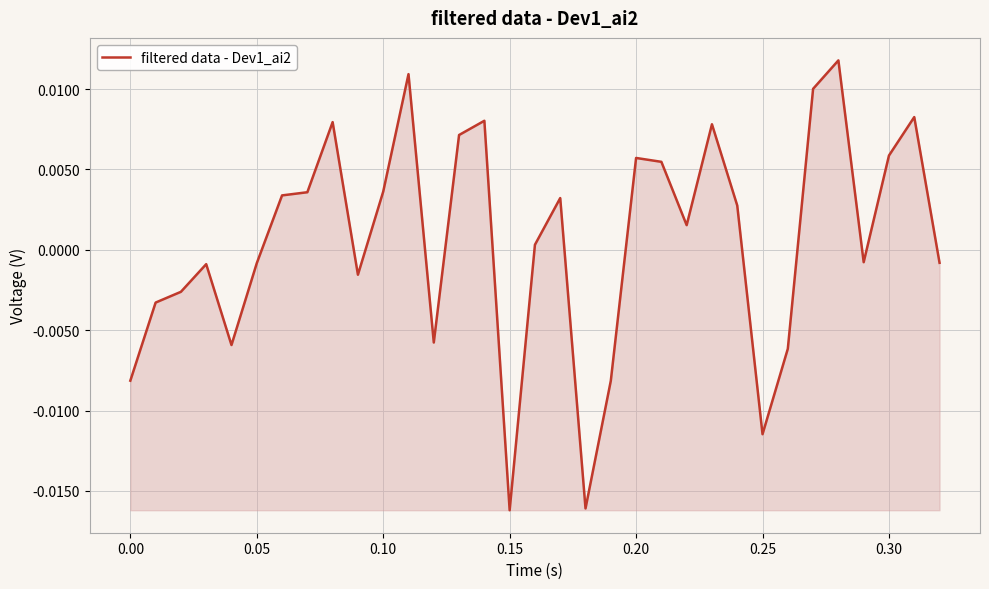

How many series are shown in this chart?

1